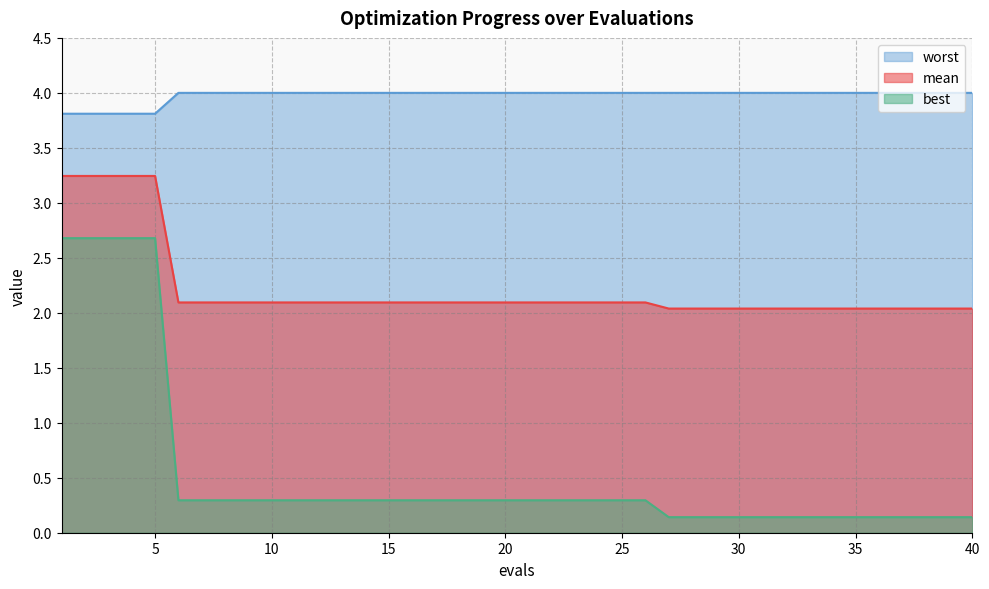

True or false: worst and best cross at least once.

False